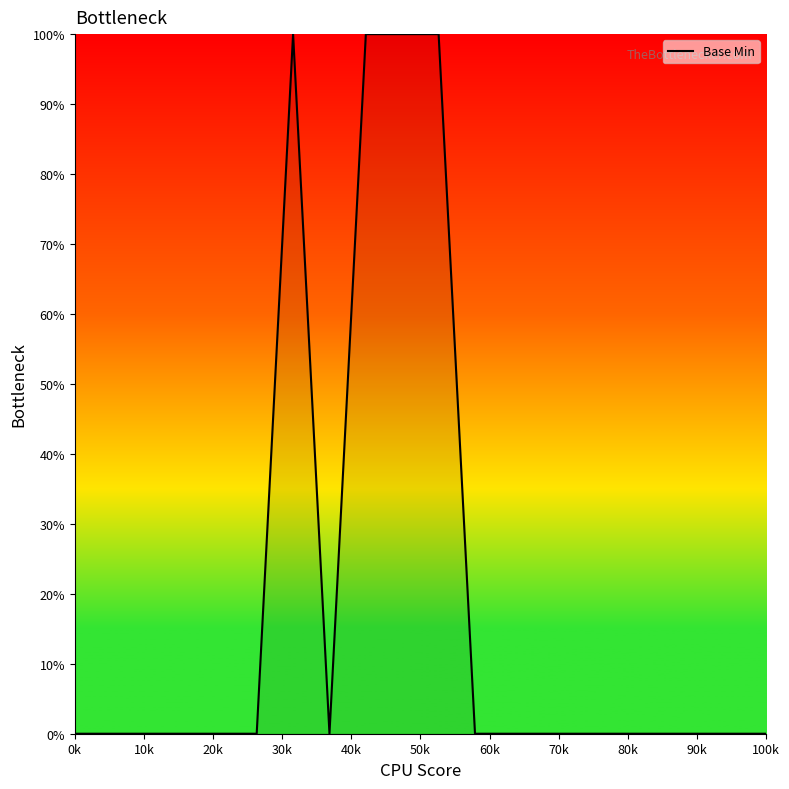

What is the difference between the maximum and minimum values?

100.0